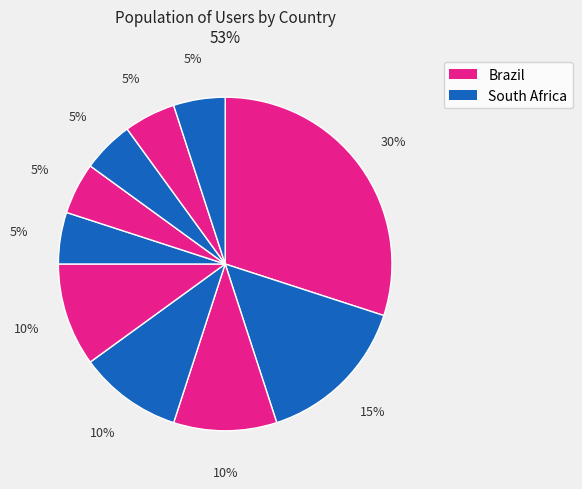

Count the number of slices in the pie.

10